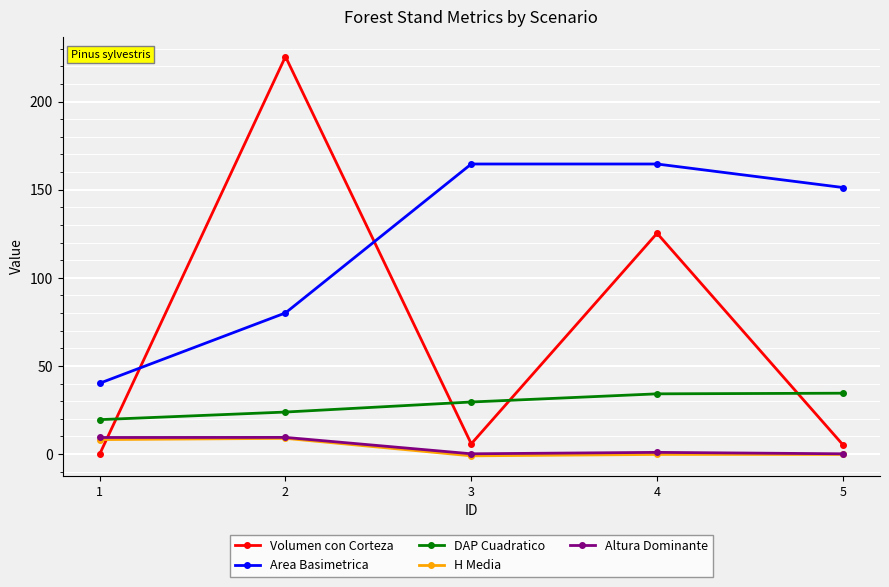

At which label does Volumen con Corteza first exceed 5?

2